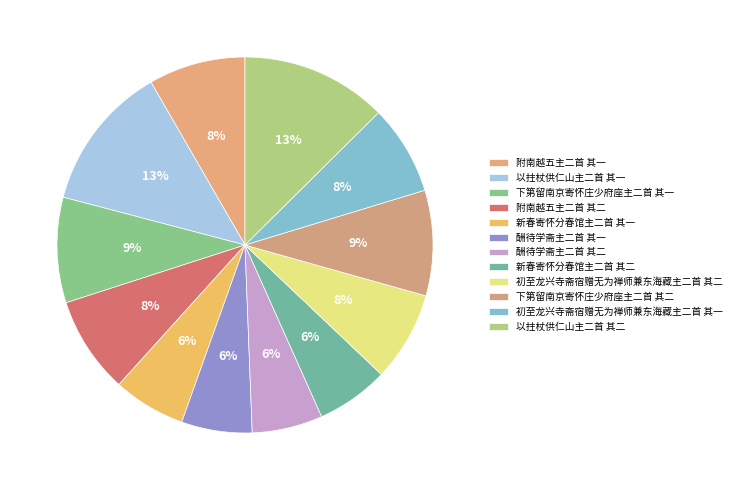

Is there a majority slice in this chart?

No